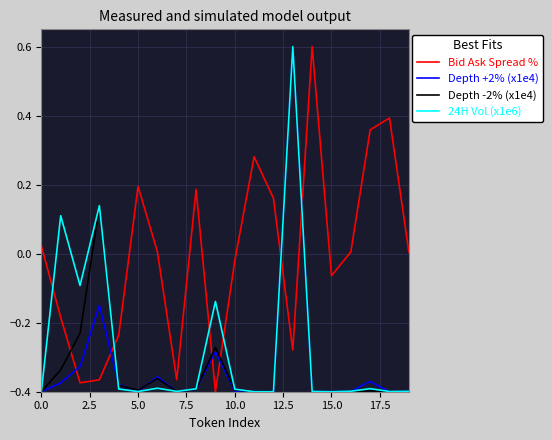

How many positive values does the 24H Vol (x1e6) series have?

3